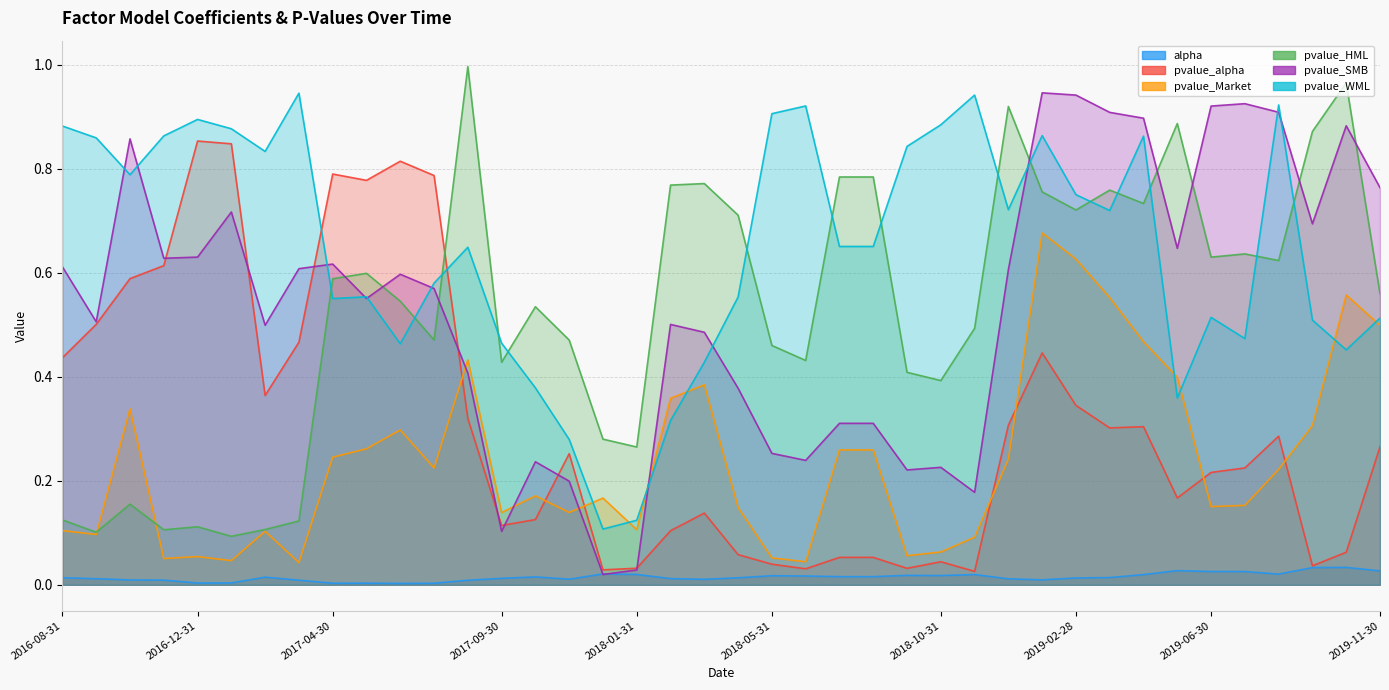

Rank the categories by alpha value from highest to lowest.

2019-10-31, 2019-09-30, 2019-05-31, 2019-11-30, 2019-06-30, 2019-07-31, 2017-12-31, 2019-08-31, 2018-01-31, 2018-11-30, 2019-04-30, 2018-09-30, 2018-10-31, 2018-05-31, 2018-06-30, 2018-07-31, 2018-08-31, 2017-10-31, 2017-02-28, 2019-03-31, 2016-08-31, 2018-04-30, 2019-02-28, 2017-09-30, 2018-02-28, 2016-09-30, 2018-12-31, 2017-11-30, 2018-03-31, 2019-01-31, 2016-10-31, 2016-11-30, 2017-03-31, 2017-08-31, 2017-01-31, 2016-12-31, 2017-05-31, 2017-04-30, 2017-07-31, 2017-06-30